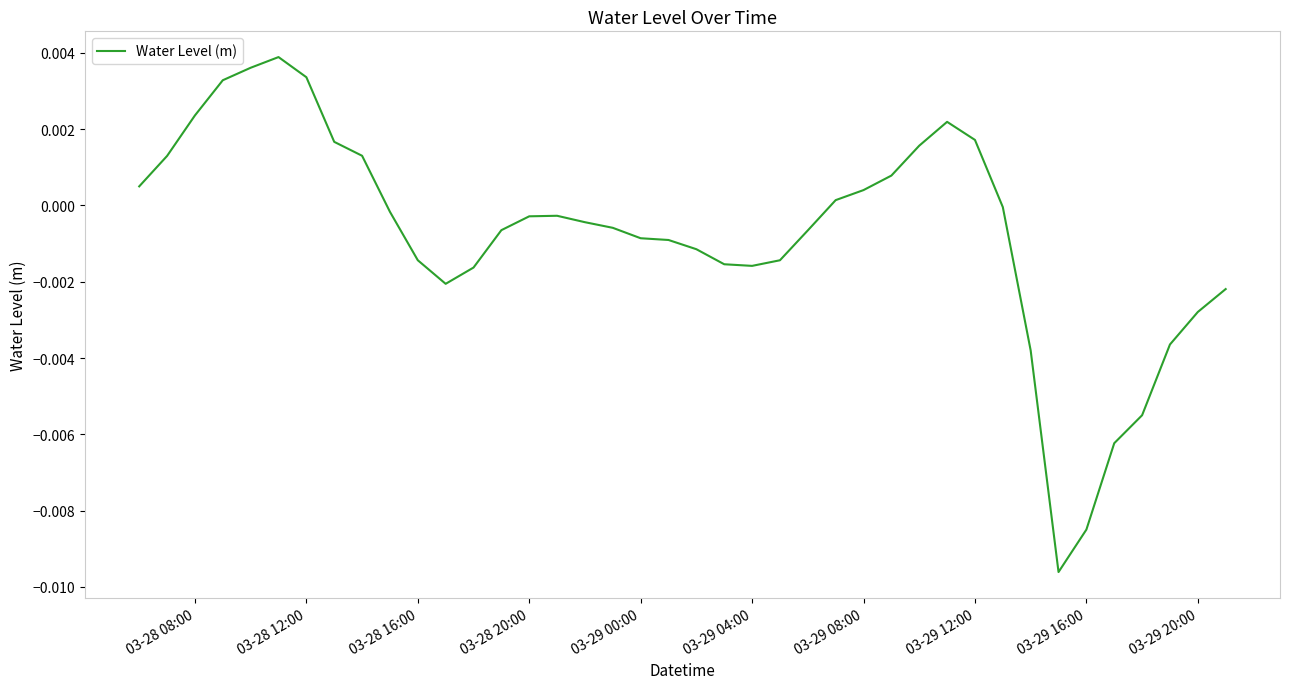

How many lines are shown in the chart?

1